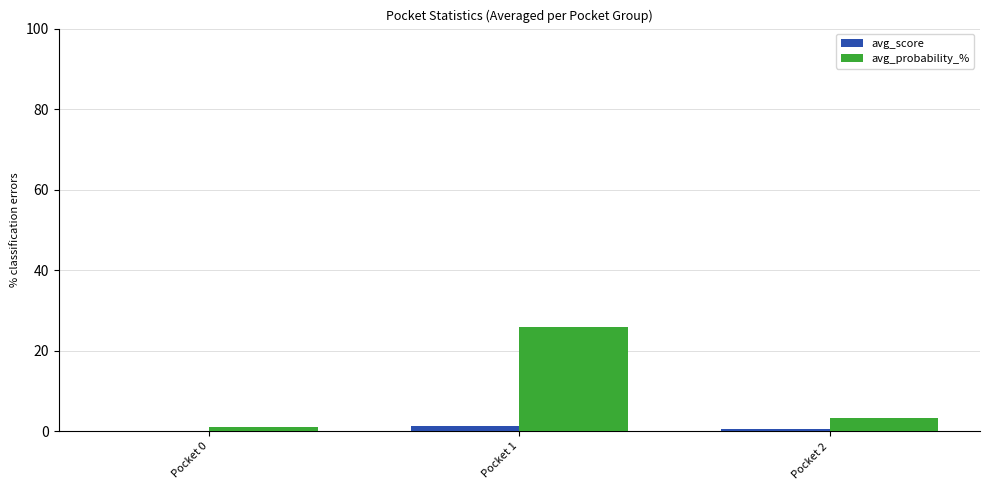

Which label corresponds to the largest value in the chart?

Pocket 1